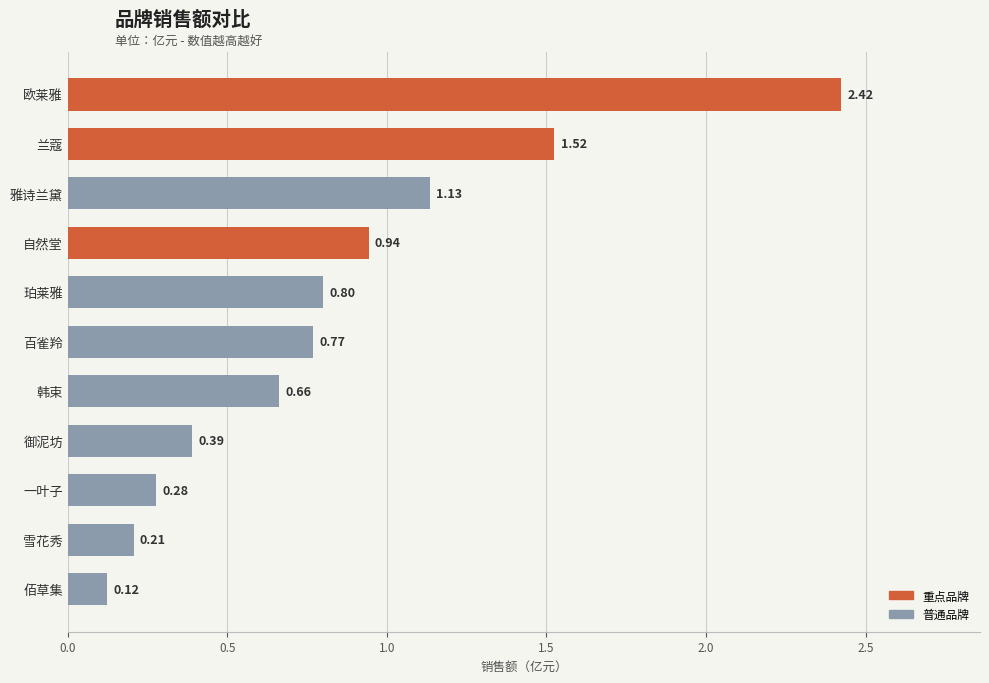

Which category has the highest value across all series?

欧莱雅